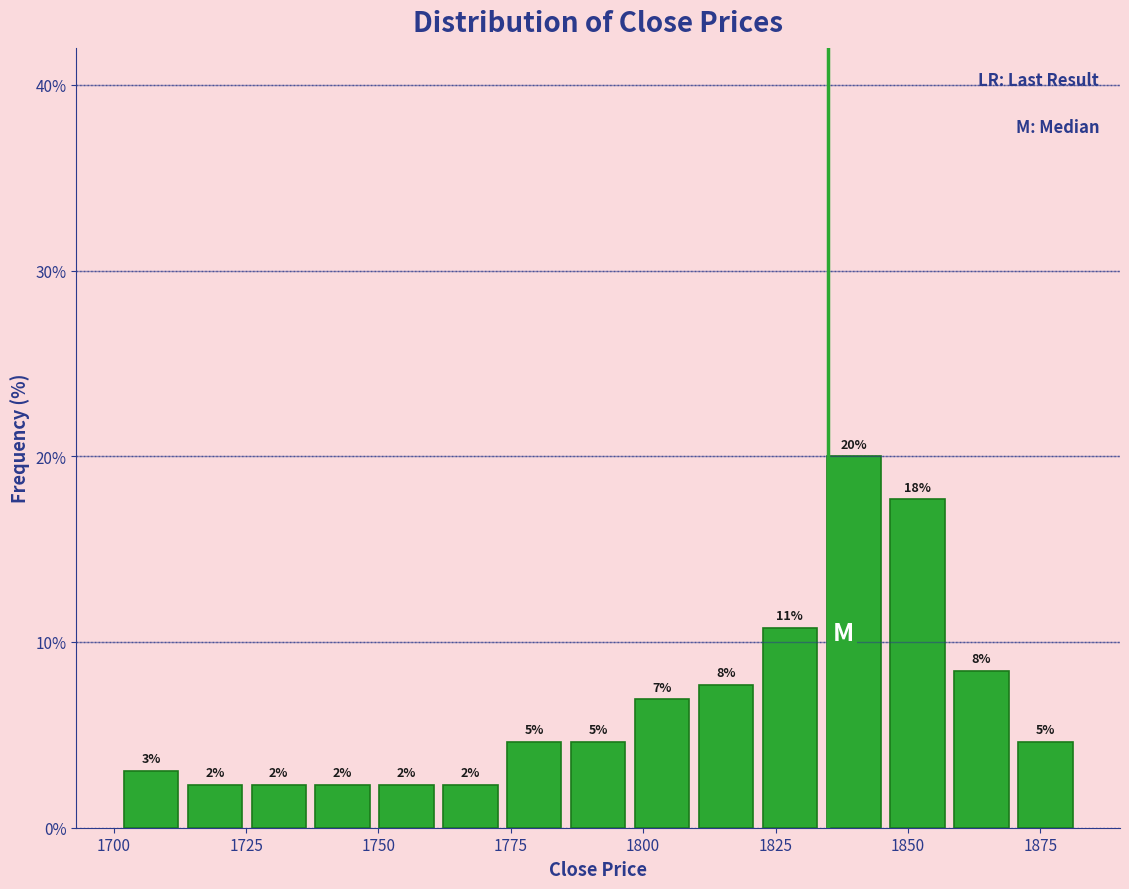

Read against the x-axis, roughly where is the centre of the tallest bar?

1840